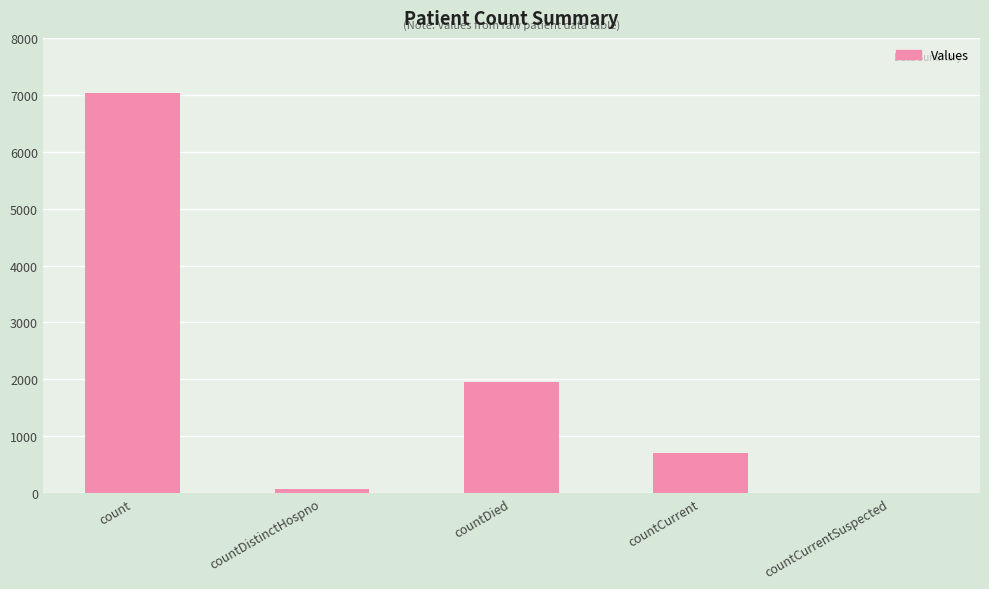

What is the change in value from countDistinctHospno to countCurrent?

+635